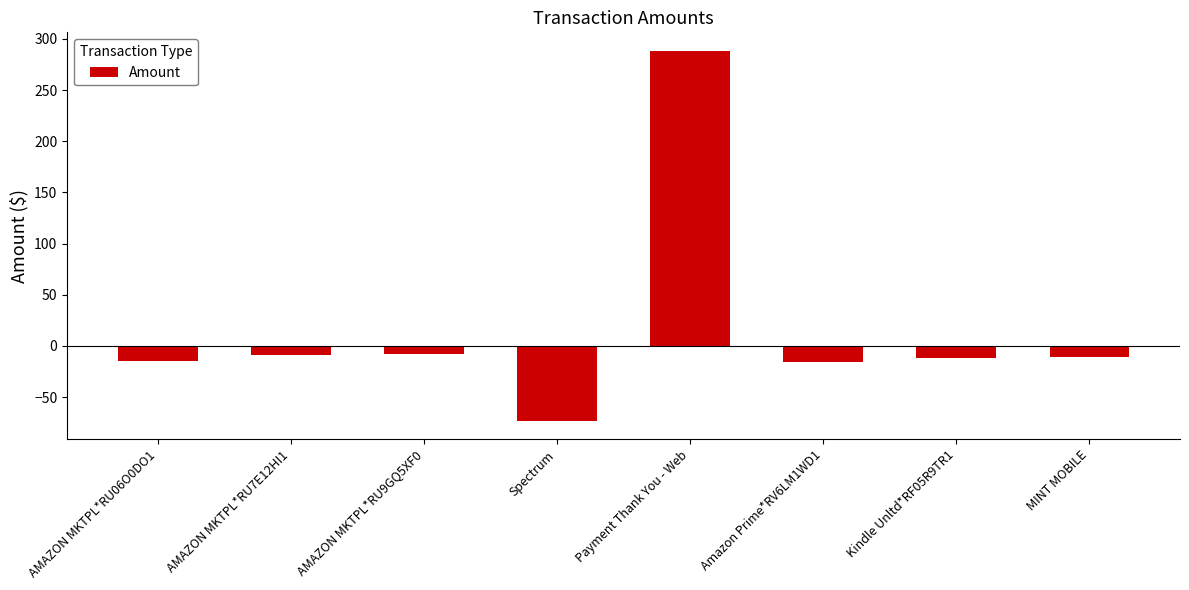

Which has a higher value, MINT MOBILE or Payment Thank You - Web?

Payment Thank You - Web